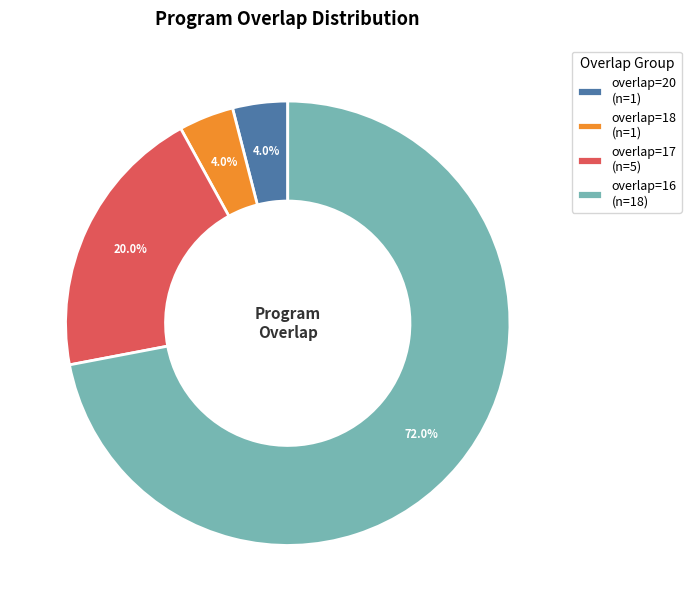

Approximately how many times larger is the value at overlap=17 (n=5) compared to overlap=16 (n=18)?

0.3